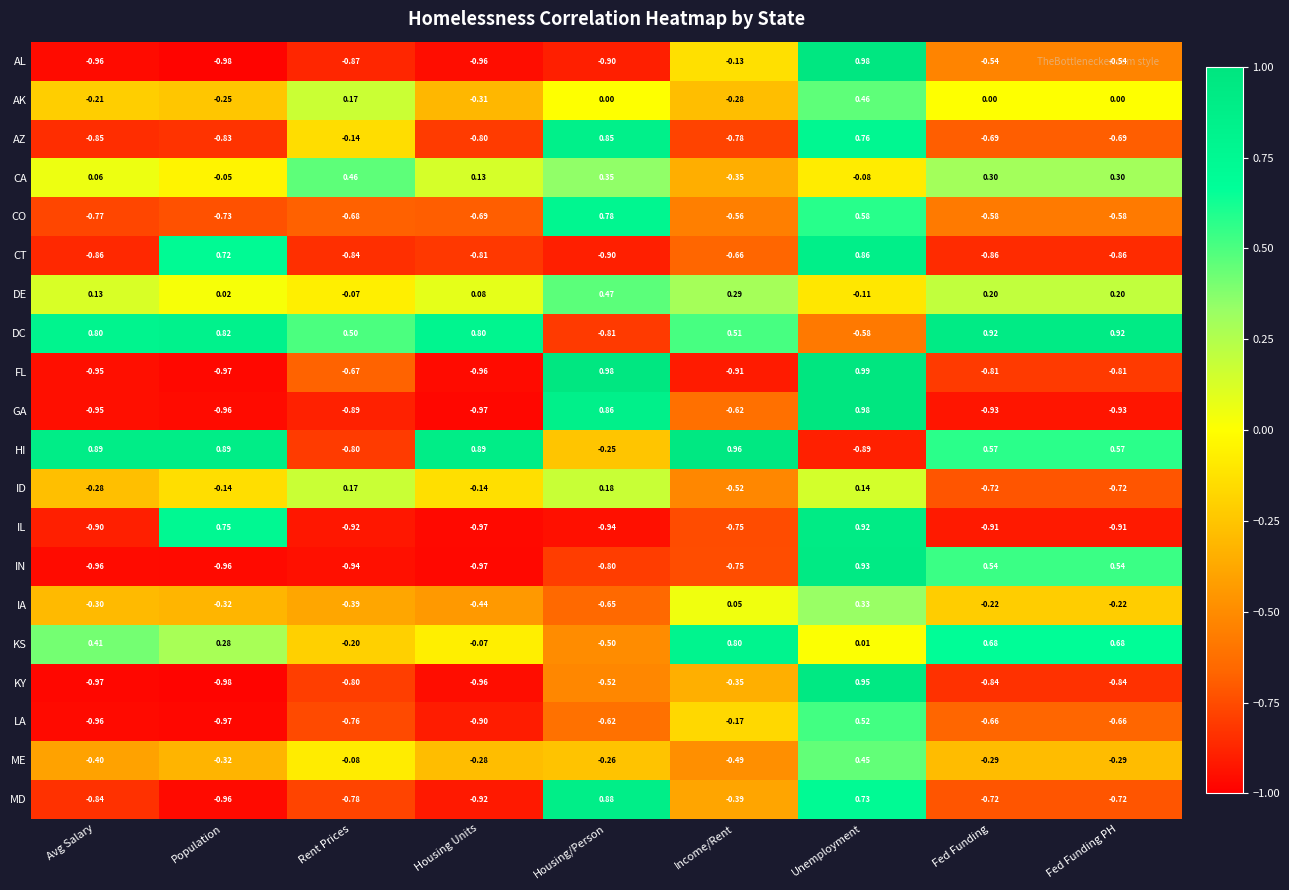

Which series has the largest total across all categories?

DC